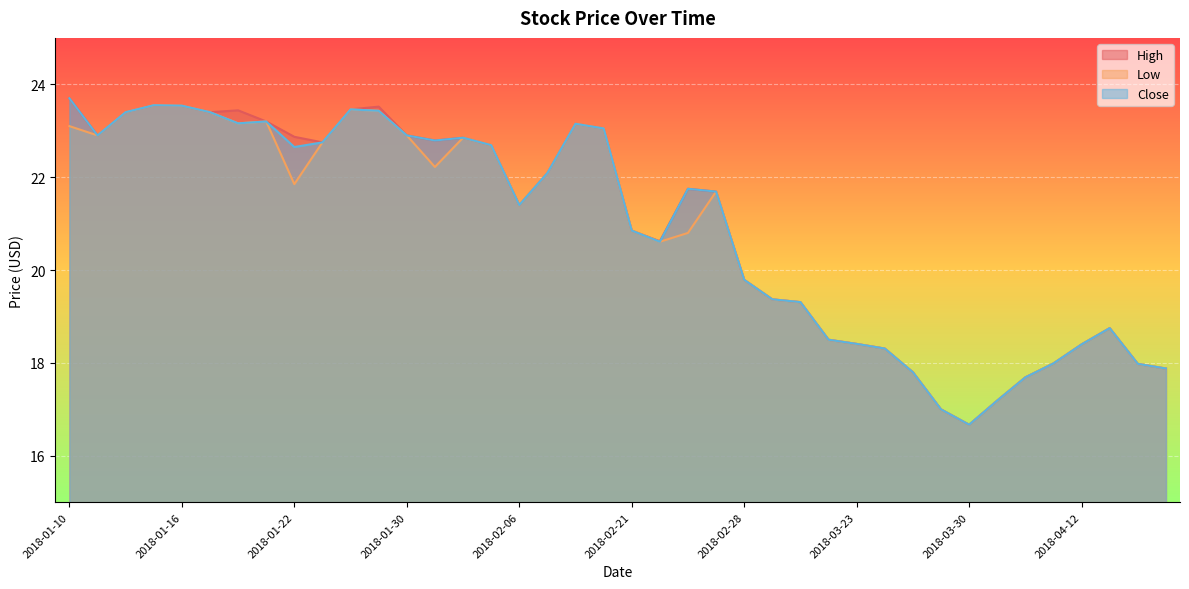

What is the total value across all series at 2018-02-06?

64.2